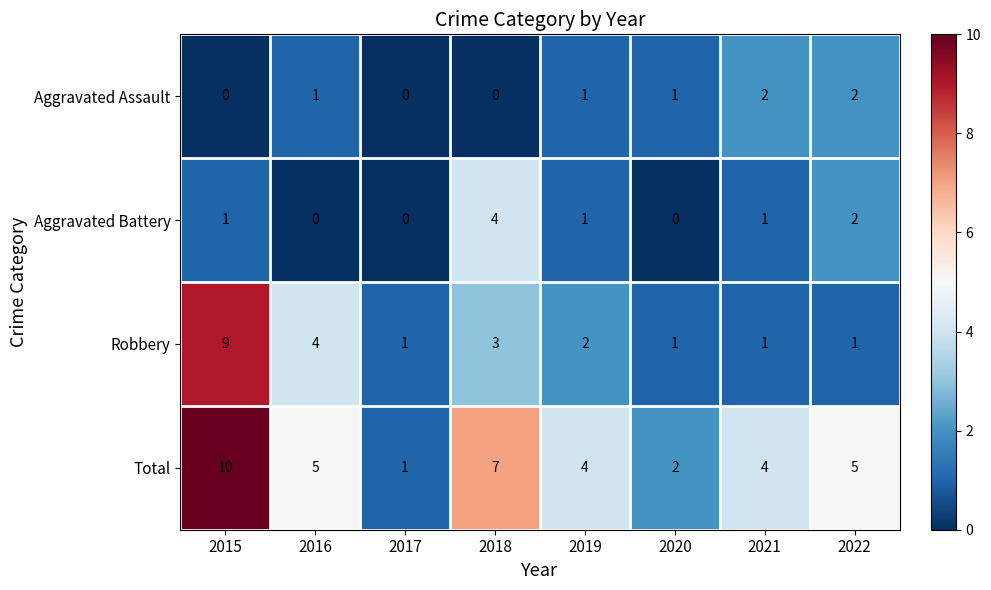

What is the difference between the maximum and minimum values in the Total series?

9